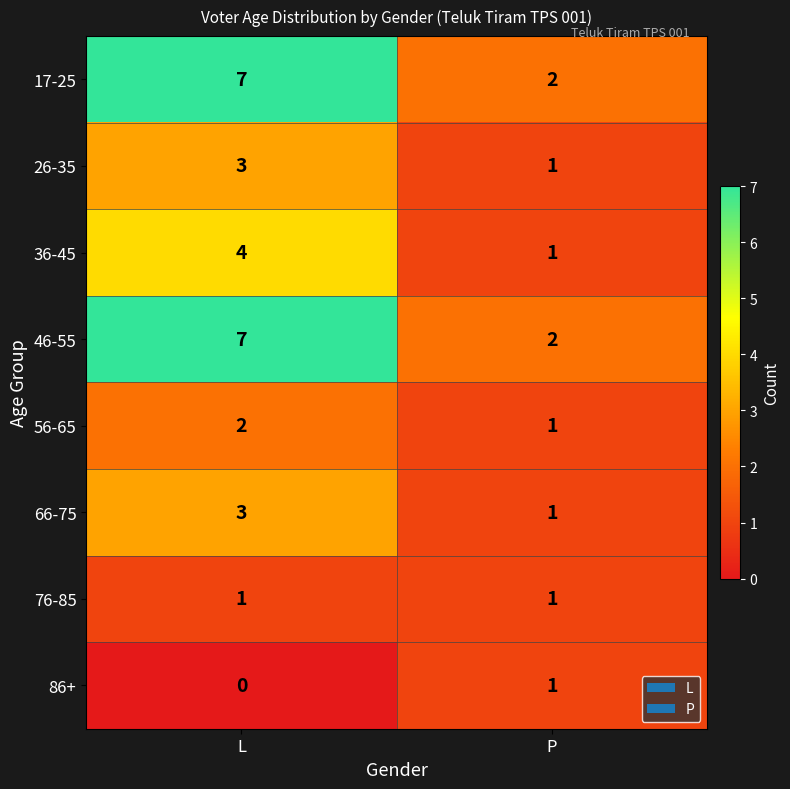

How many distinct data groups are displayed?

8